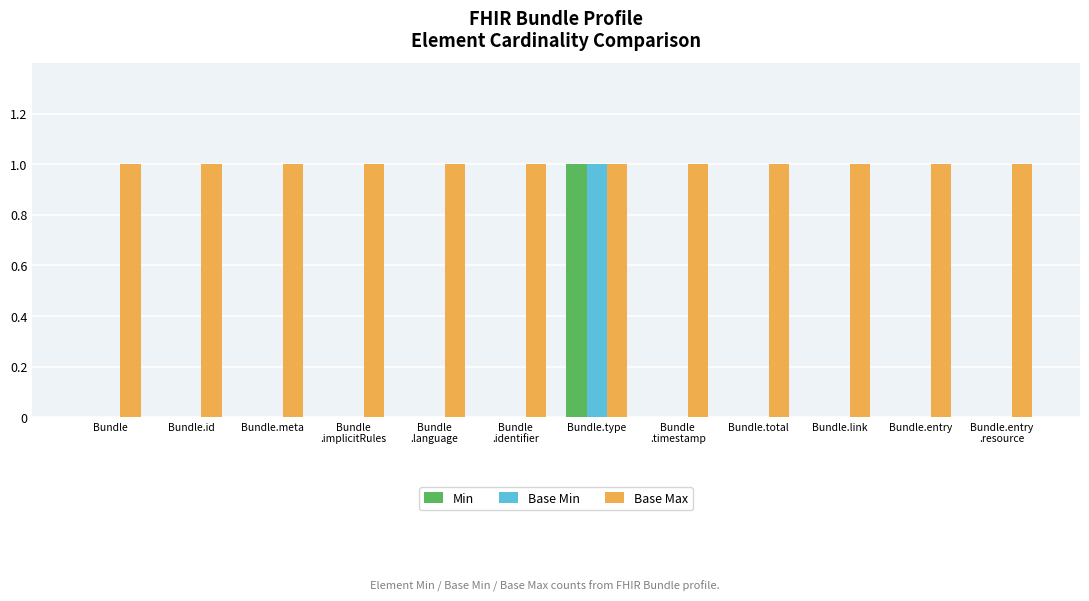

True or false: Min has a value of 0 at Bundle.link.

True